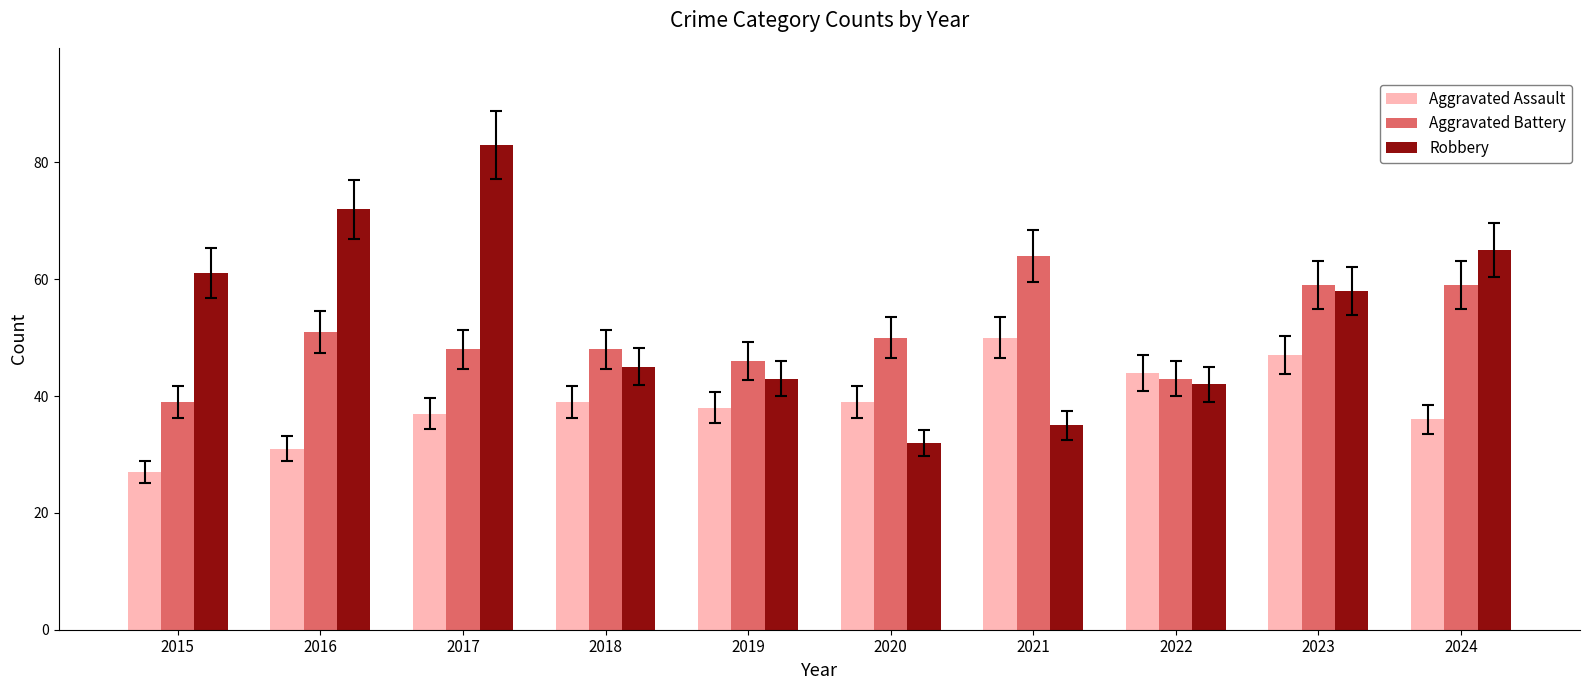

True or false: Aggravated Assault has a value of 13 at 2018.

False